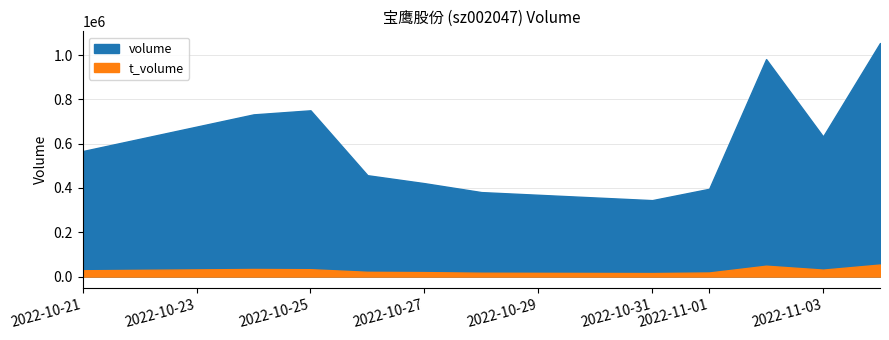

Which series changed the most between 2022-10-28 and 2022-11-04?

volume